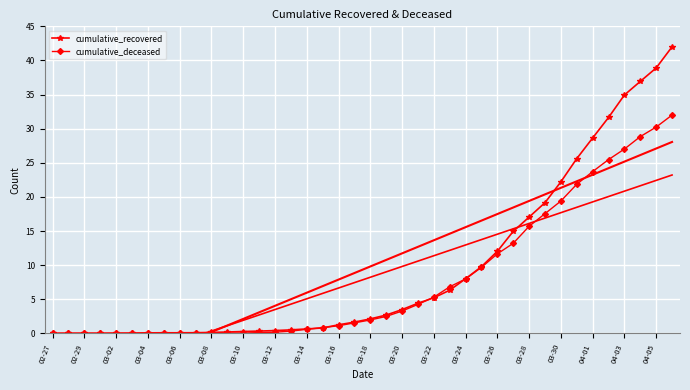

Is the value of cumulative_deceased at 03-02 greater than the value of cumulative_recovered at 04-01?

No